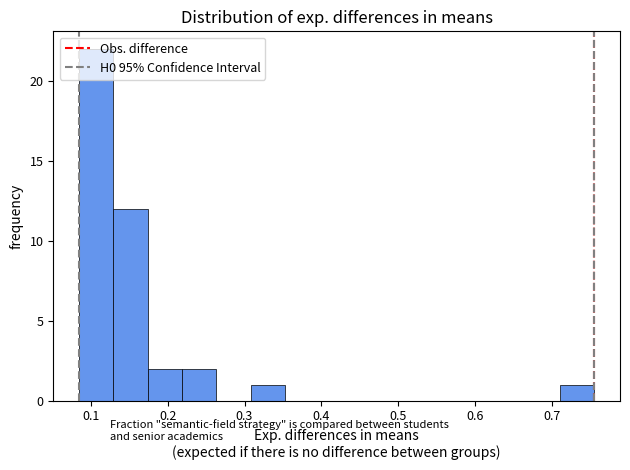

Which range on the x-axis has the tallest bar?

0.08 to 0.13